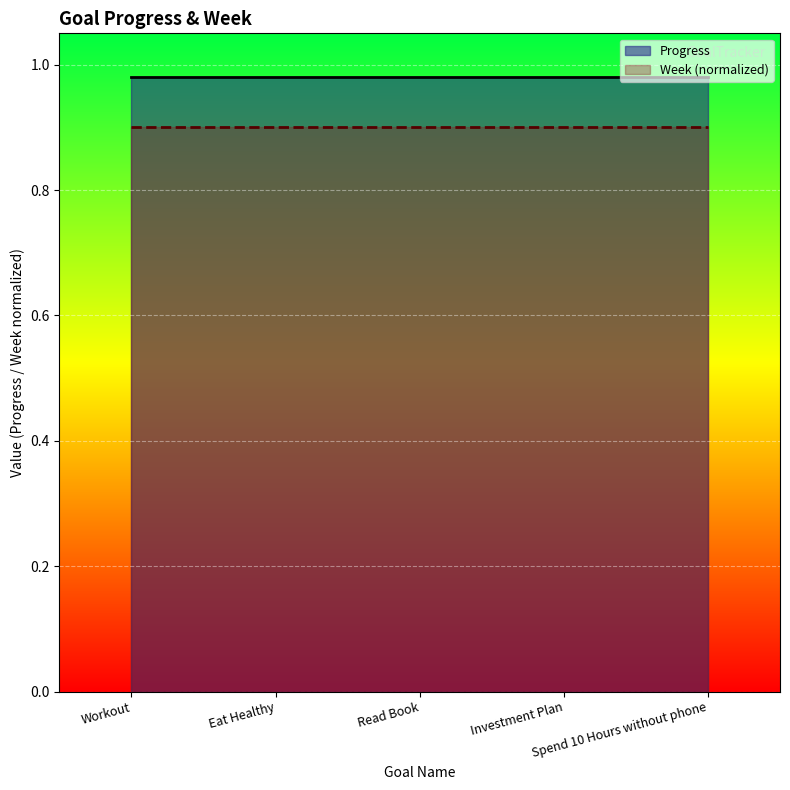

What is the label of the 3rd point from the right?

Read Book